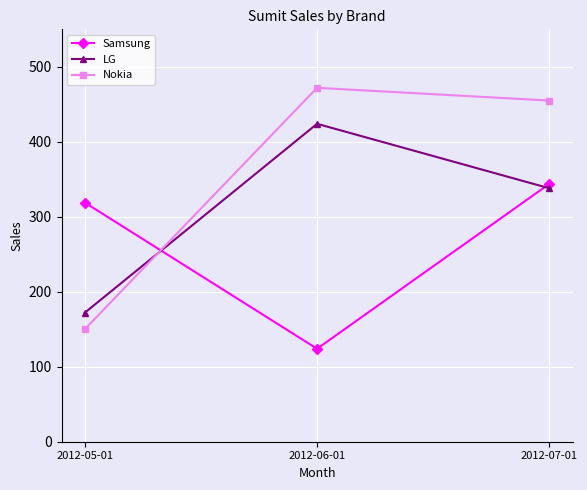

Where is LG nearest to the value 298?

2012-07-01